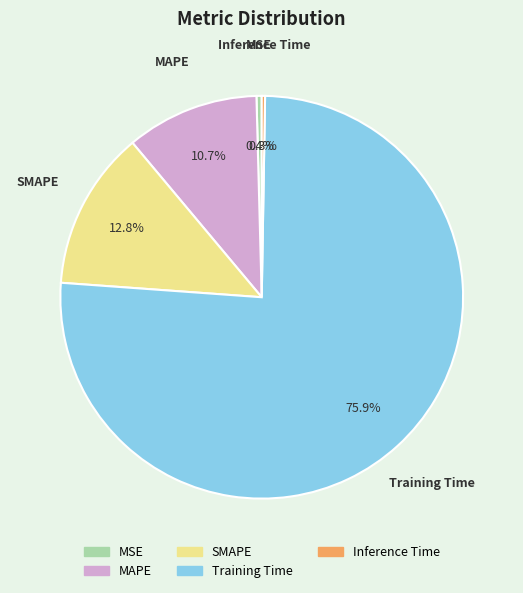

Between Training Time and MAPE, which is larger?

Training Time